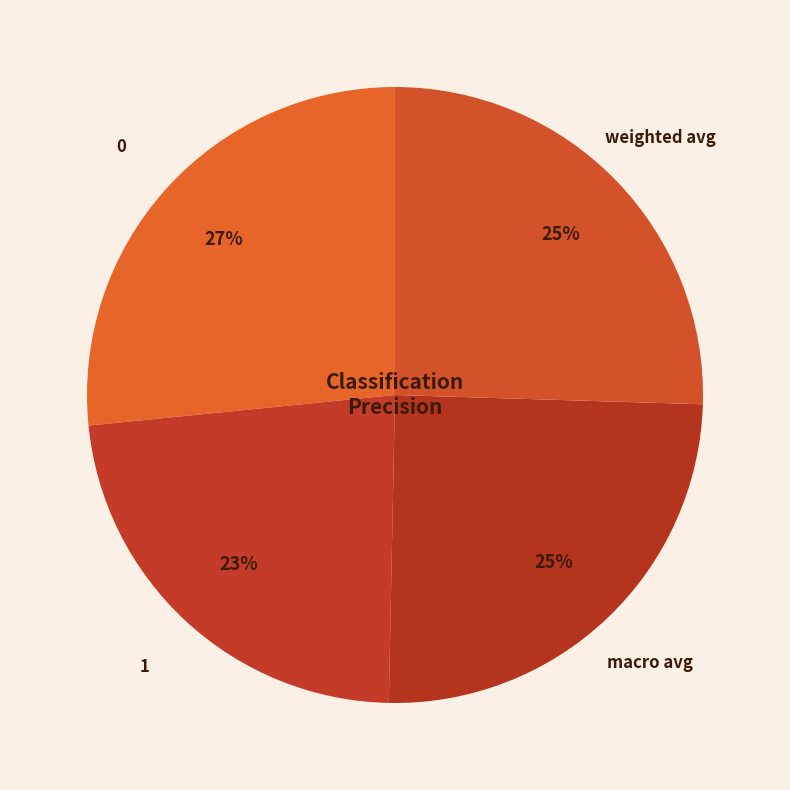

Is macro avg the majority of the pie?

No